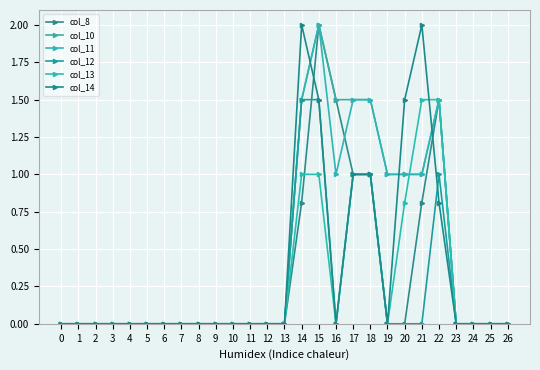

What are all the series names shown in the legend?

col_8, col_10, col_11, col_12, col_13, col_14